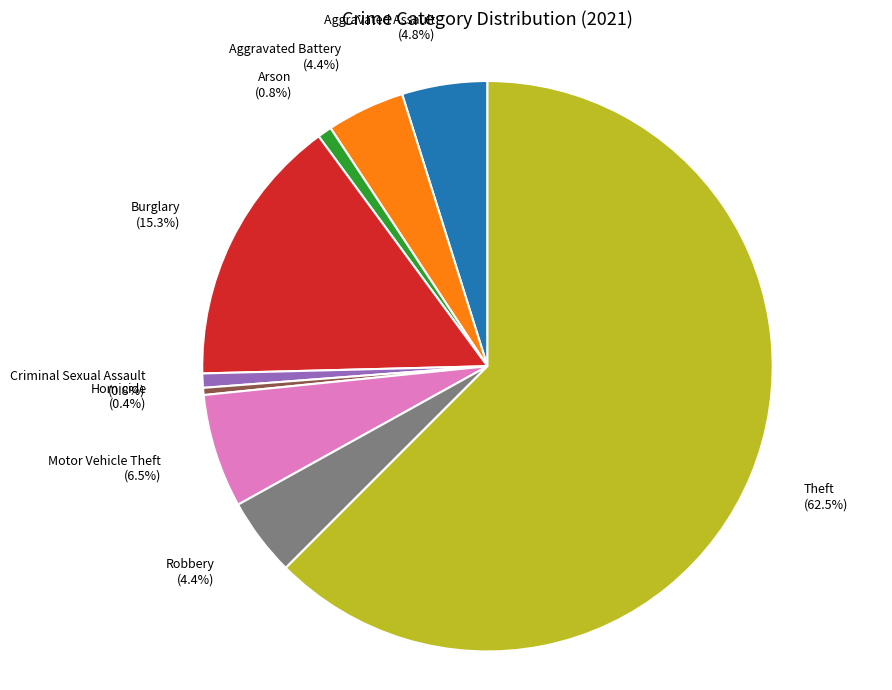

How many segments does this pie chart have?

9